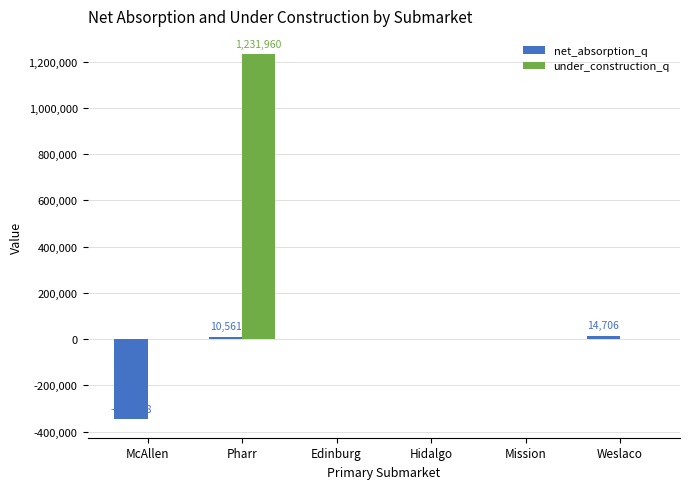

Between McAllen and Hidalgo, which series saw the biggest shift?

net_absorption_q